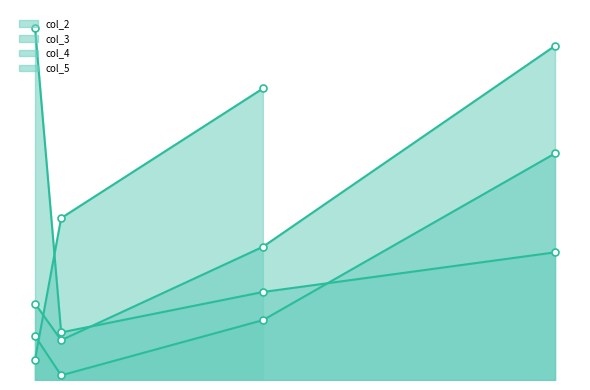

What is the total value across all series at col_4?

15917